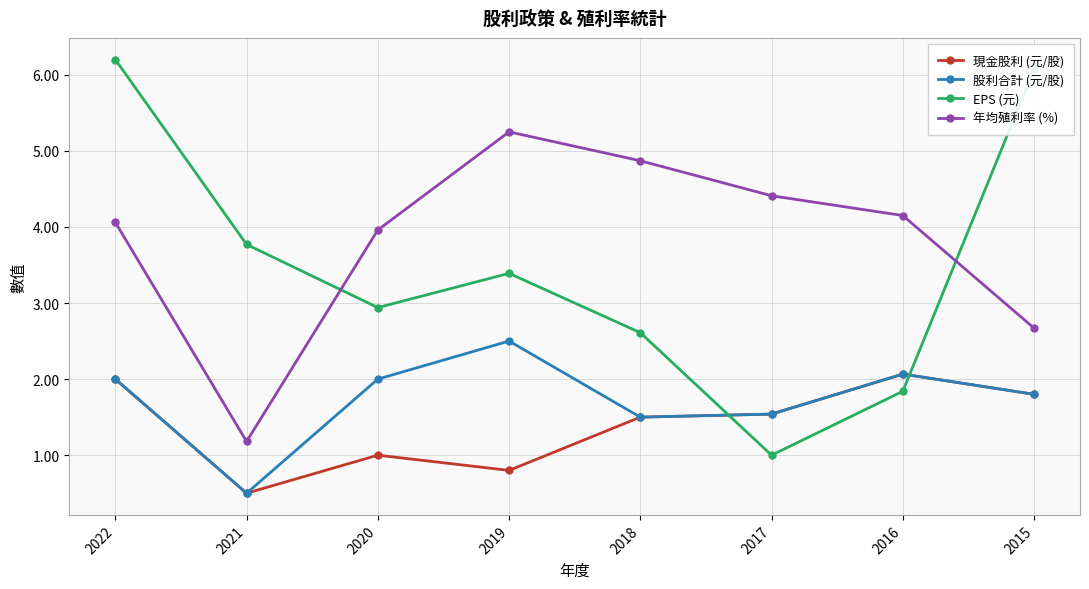

The value of 股利合計 (元/股) at 2016 is 0.5. True or false?

False